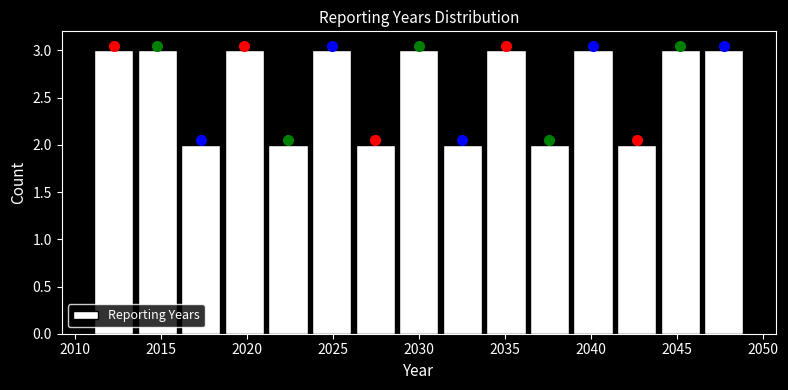

Reading left to right, list every bar in this chart as the range it spans on the x-axis followed by its height. Neither the bar edges nor the heights are printed on the chart, so give them approximately, as read against the axes.

2011.0 to 2013.5: 3
2013.5 to 2016.0: 3
2016.0 to 2018.5: 2
2018.5 to 2021.0: 3
2021.0 to 2023.5: 2
2023.5 to 2026.0: 3
2026.0 to 2028.5: 2
2028.5 to 2031.5: 3
2031.5 to 2034.0: 2
2034.0 to 2036.5: 3
2036.5 to 2039.0: 2
2039.0 to 2041.5: 3
2041.5 to 2044.0: 2
2044.0 to 2046.5: 3
2046.5 to 2049.0: 3